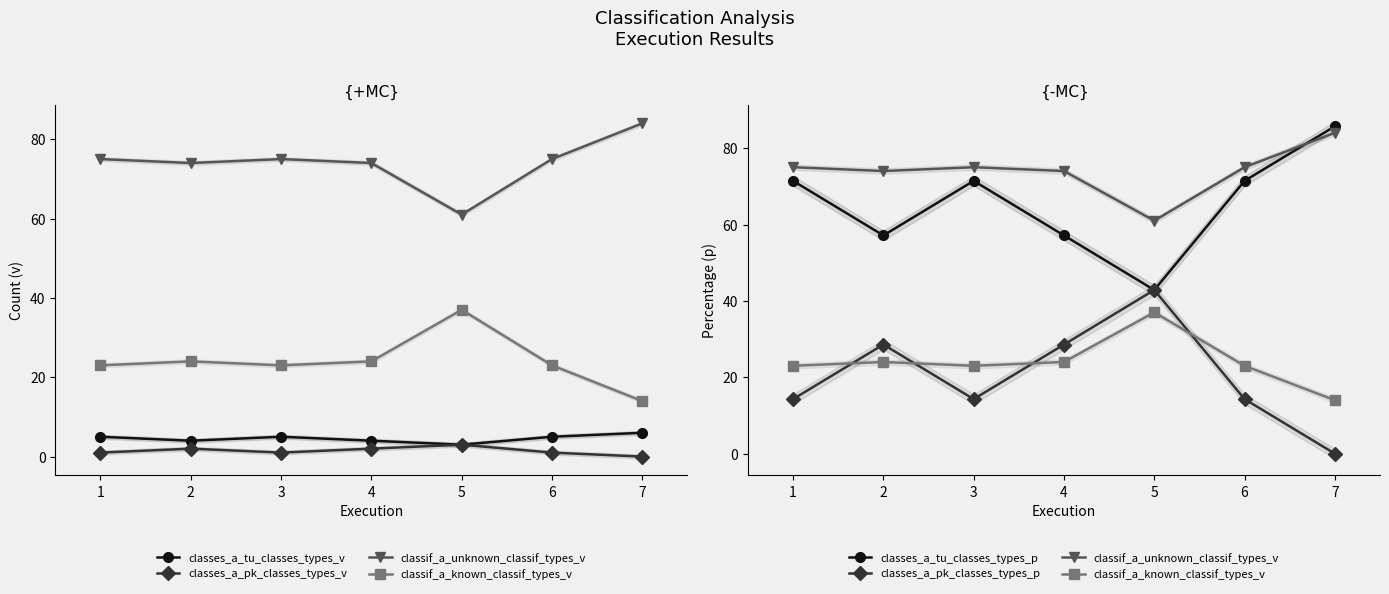

True or false: classes_a_pk_classes_types_p and classes_a_tu_classes_types_p cross at least once.

False